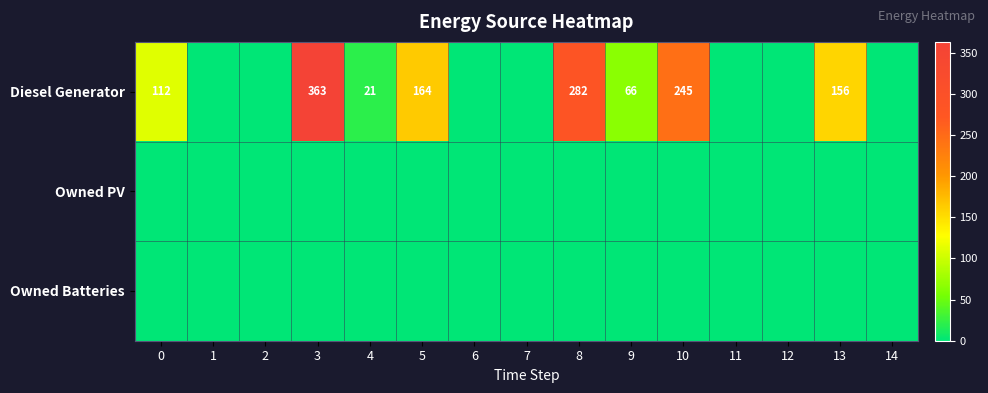

What is the spread (max minus min) of values at 0?

112